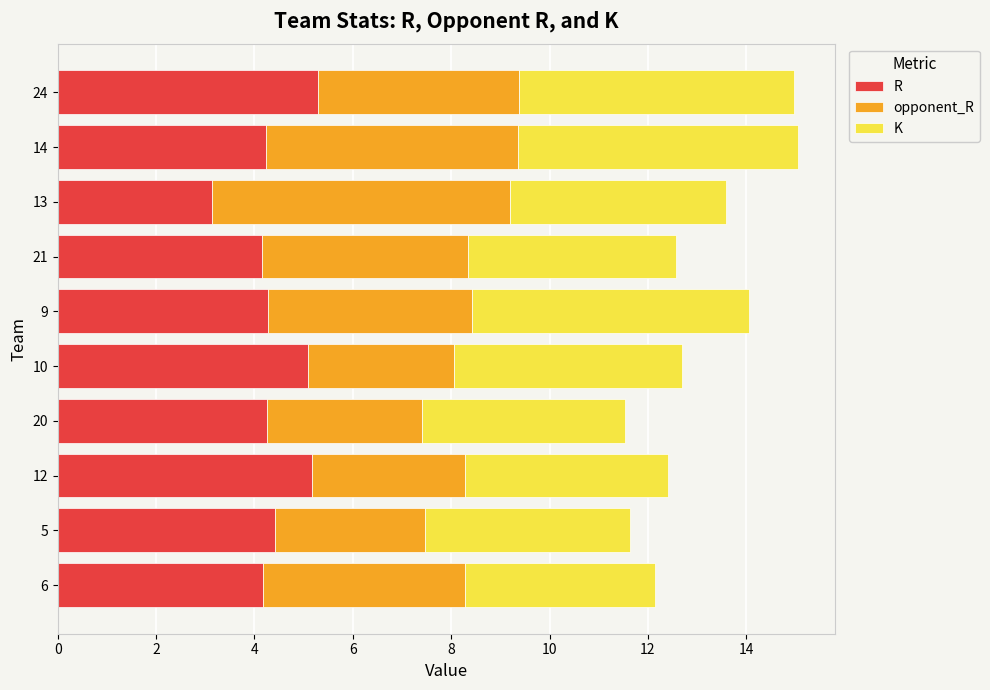

What is the minimum value for R?

3.1